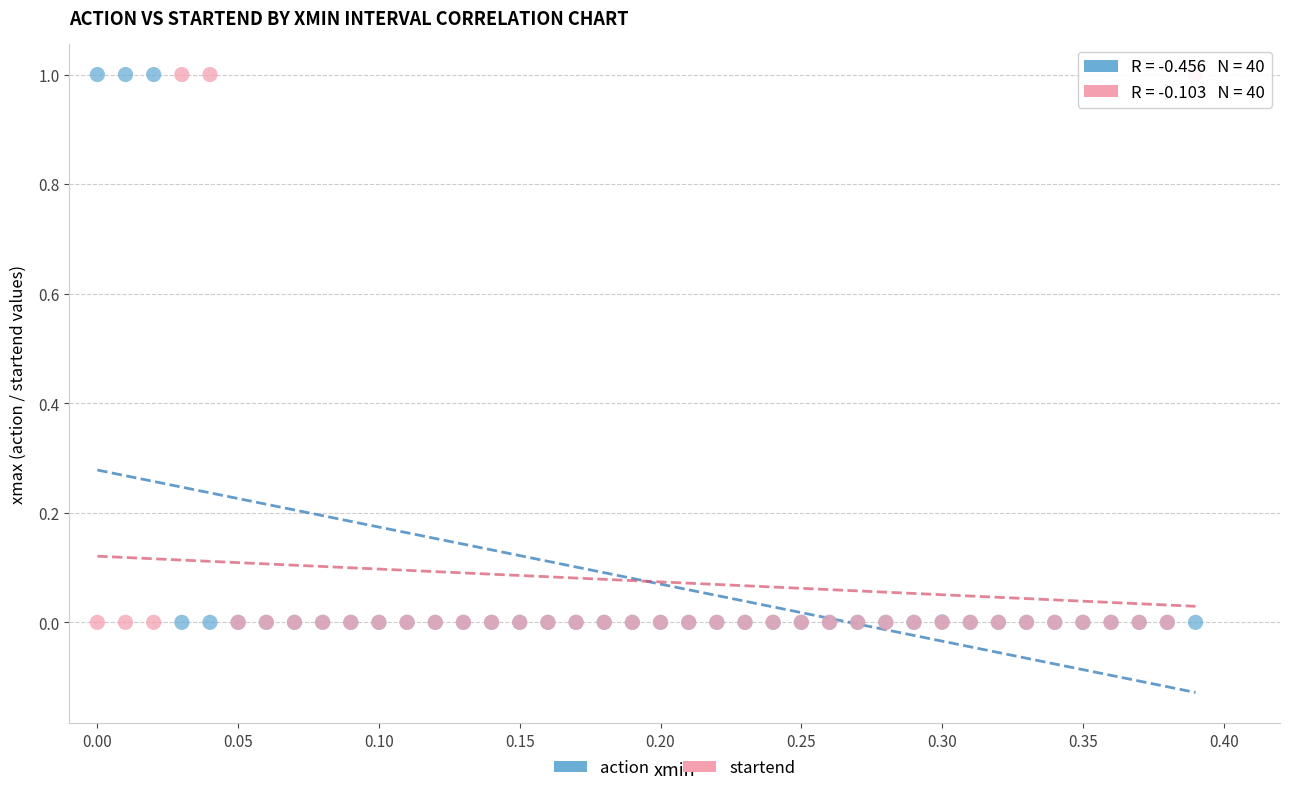

What is the X range (max minus min) for the scatter plot?

0.4